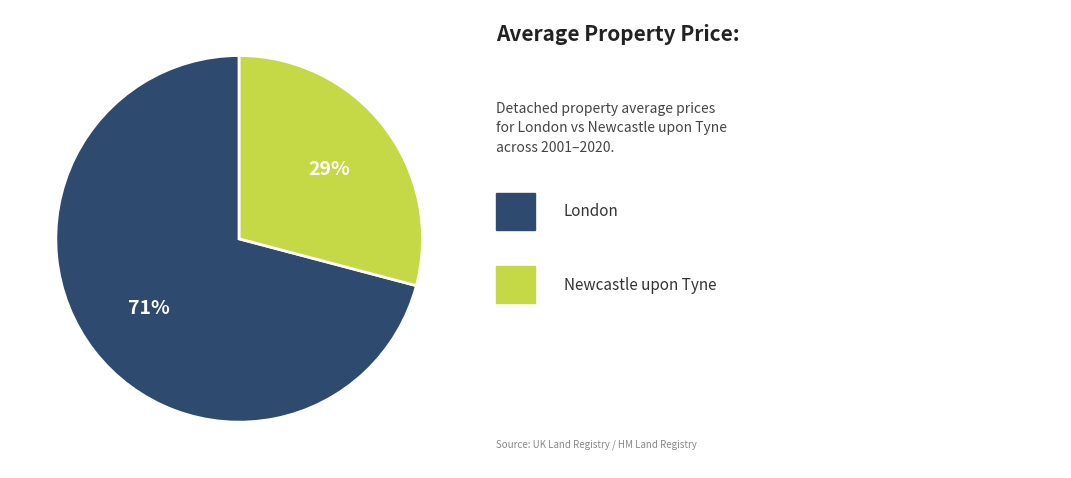

How many segments does this pie chart have?

2